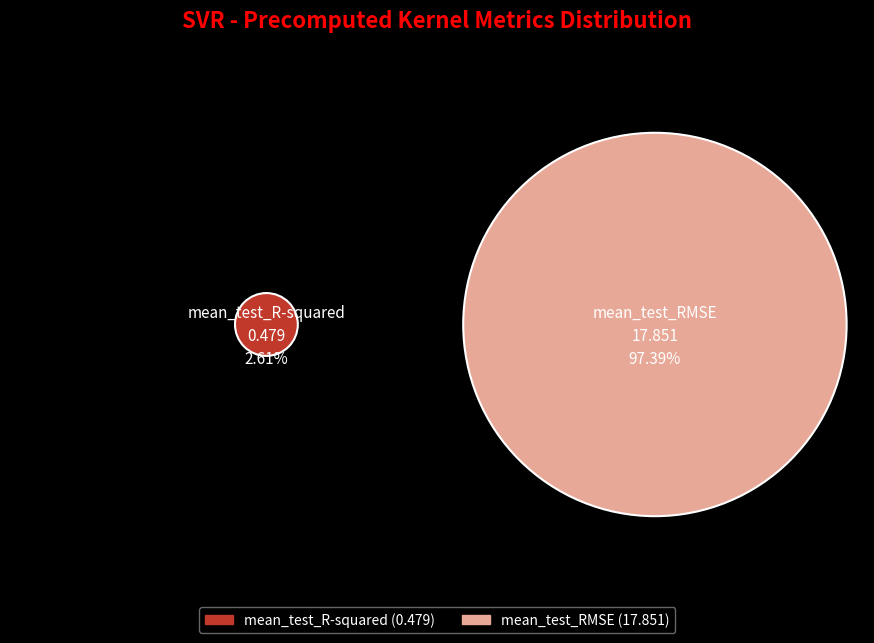

What percentage is the mean_test_R-squared slice, to the nearest percent?

3%